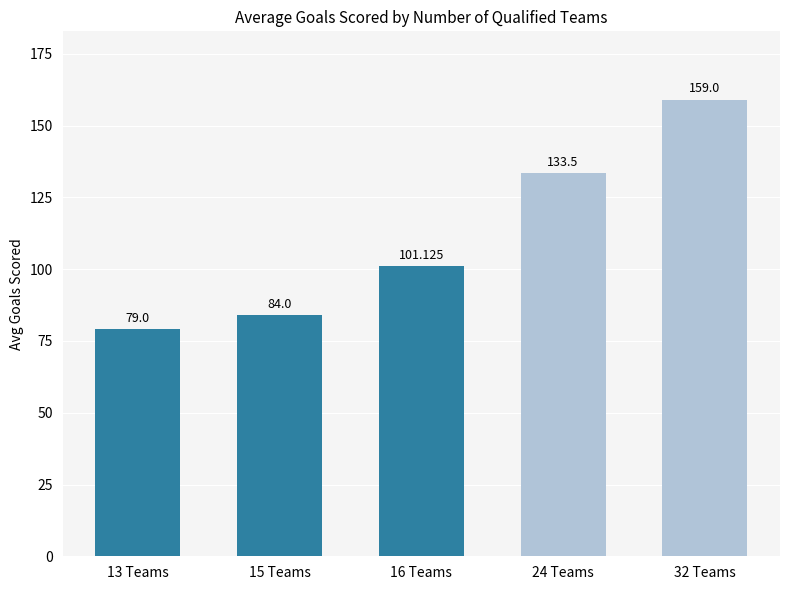

Read the value at 13 Teams.

79.0